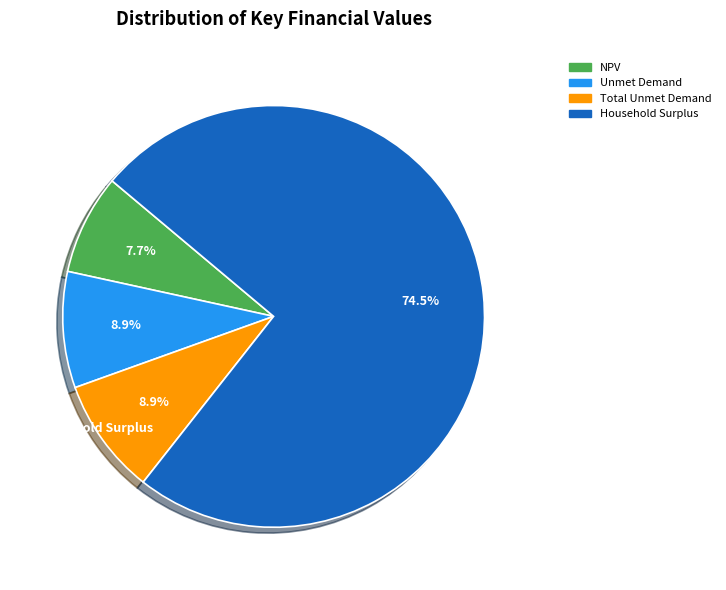

Is there a majority slice in this chart?

Yes